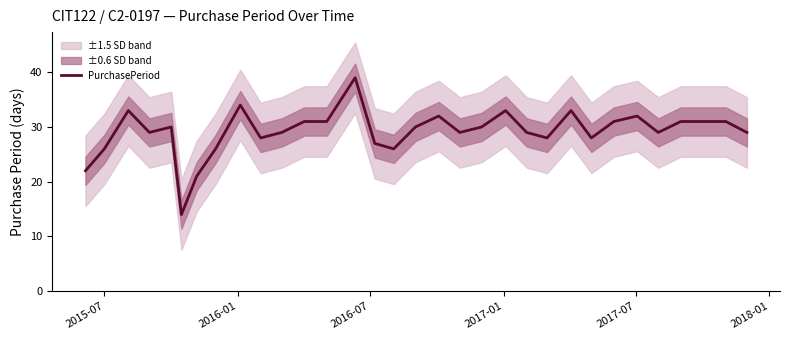

True or false: the data shows 52 at 10.

False